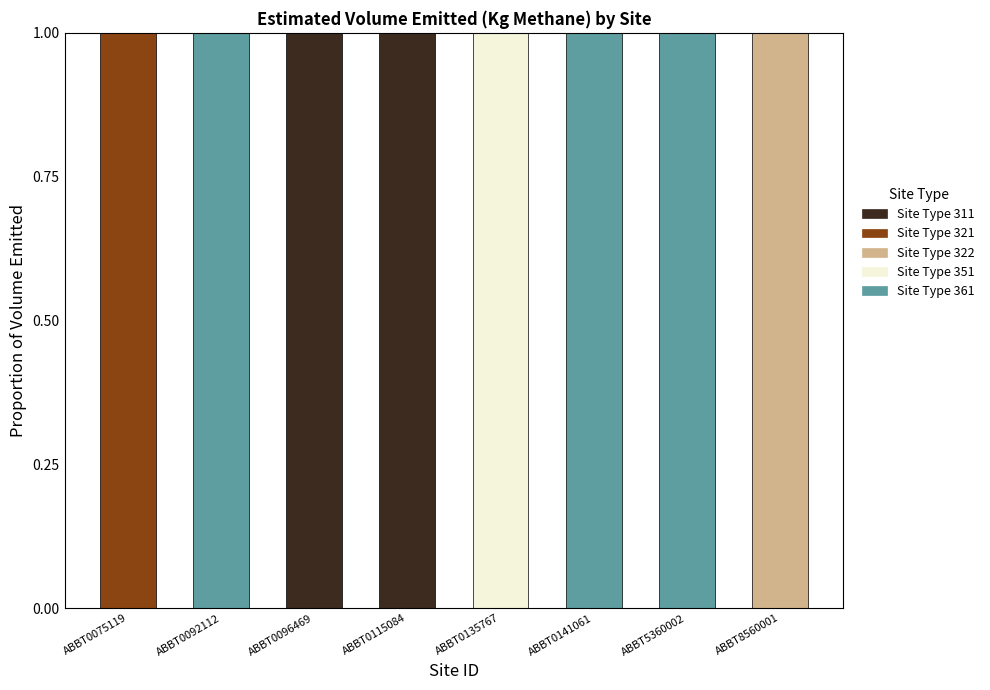

What are all the series names shown in the legend?

Site Type 311, Site Type 321, Site Type 322, Site Type 351, Site Type 361